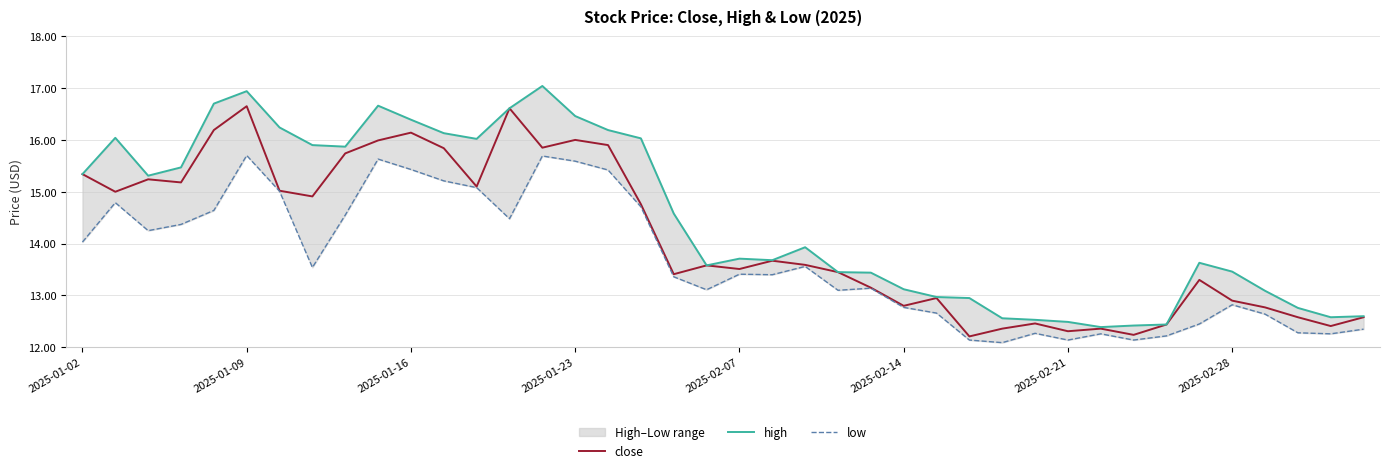

What is the sum of all low values?

546.7